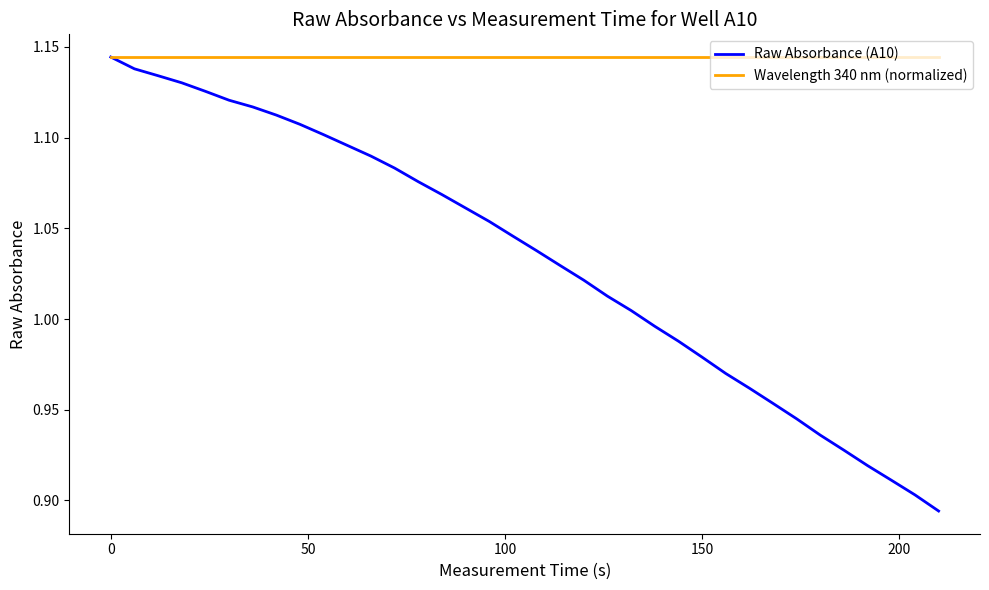

Rank the series by their average value, from highest to lowest.

Wavelength 340 nm (normalized), Raw Absorbance (A10)